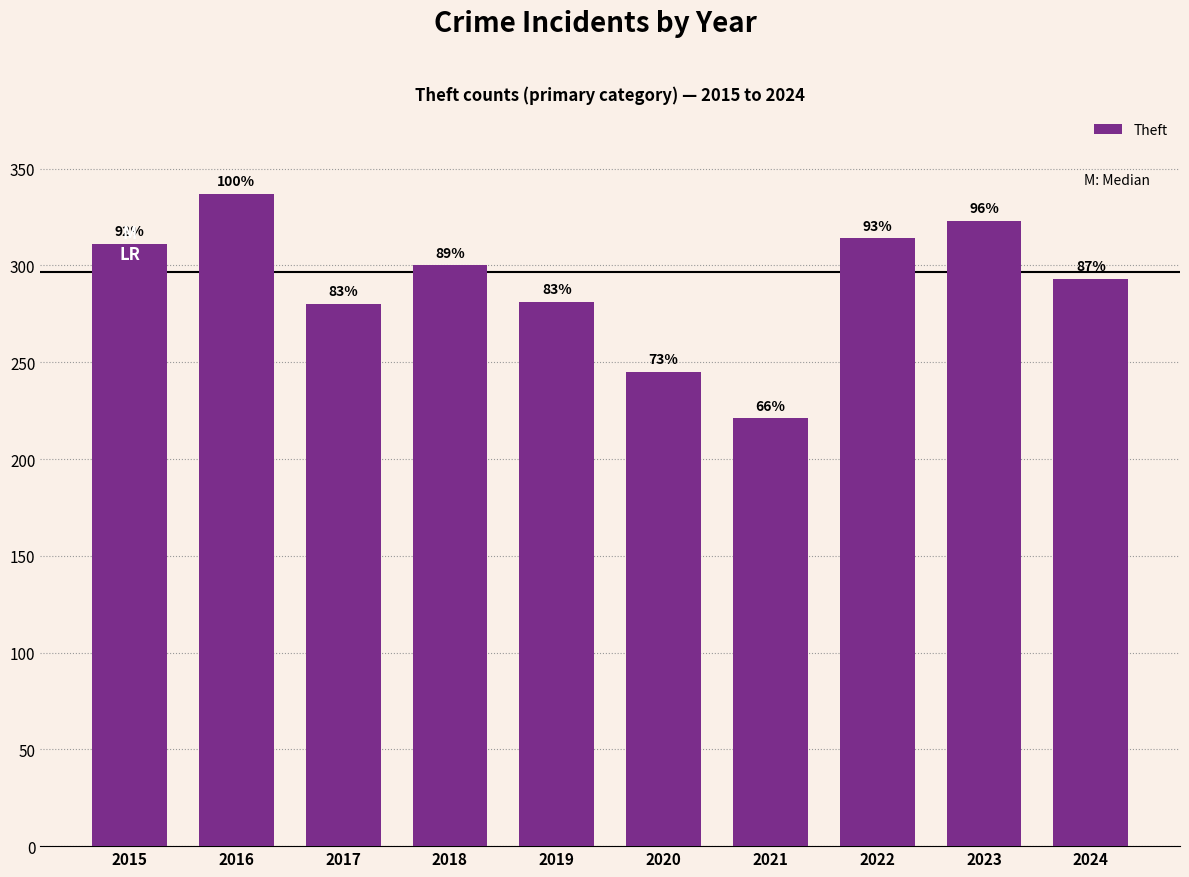

Does the chart contain stacked bars?

No